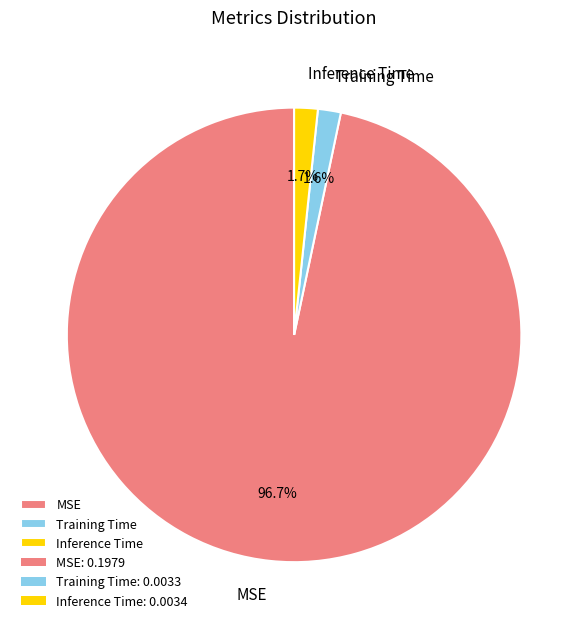

True or false: MSE accounts for 97% of the total.

True